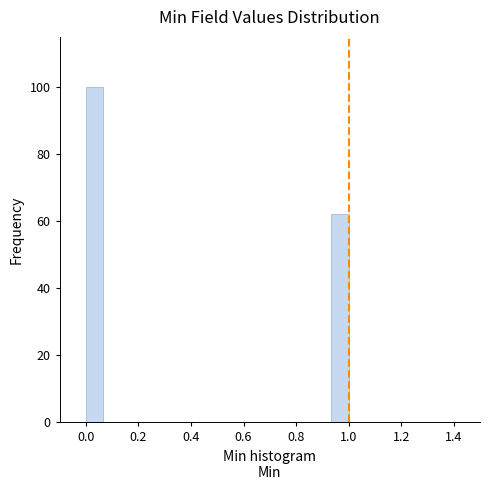

Around what value on the x-axis is the tallest bar? Give the approximate position of its centre, as read against the axis.

0.04